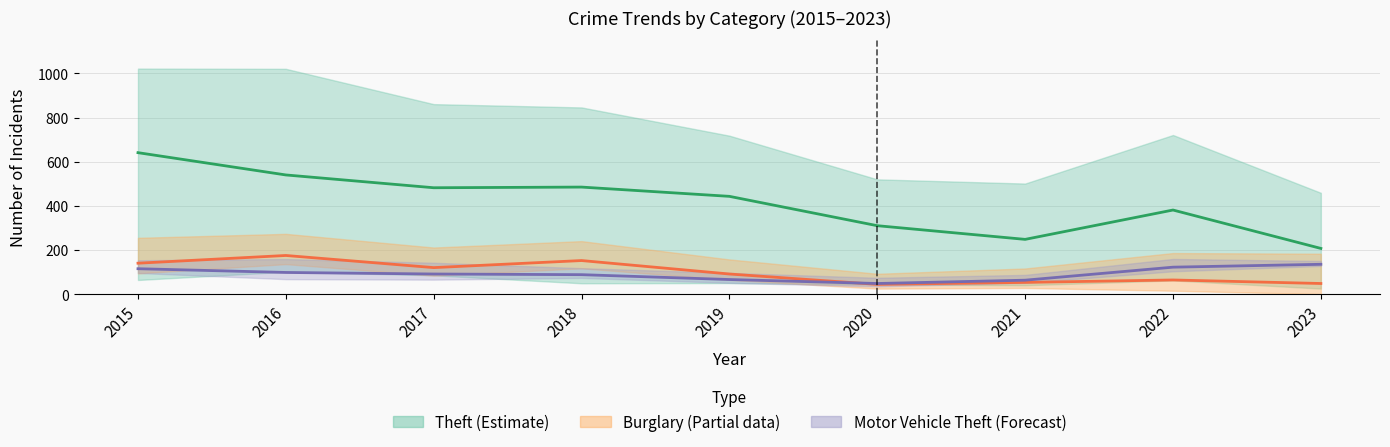

What is the smallest value displayed?

44